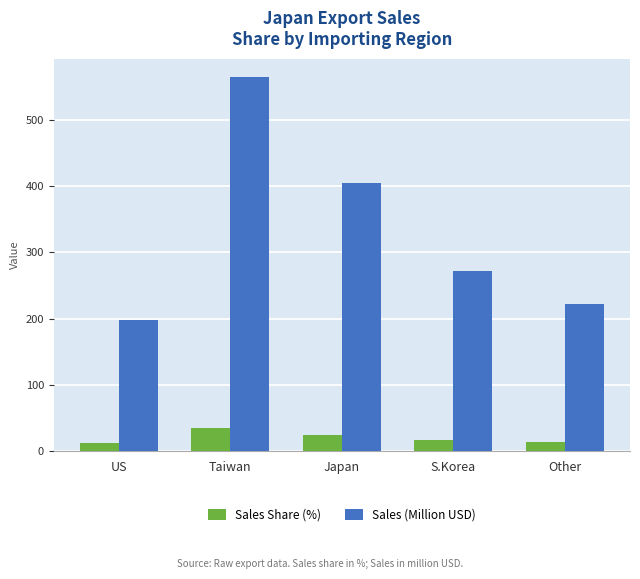

At how many categories does at least one series exceed 438?

1